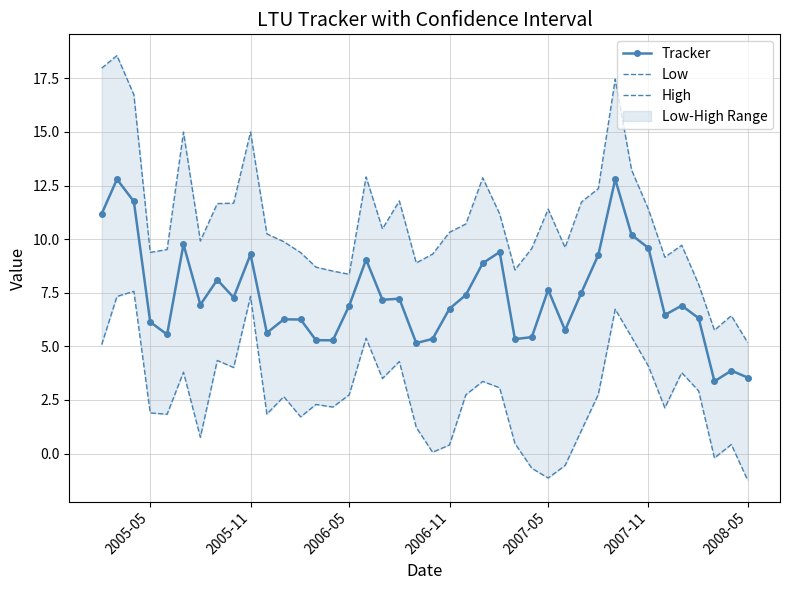

Count the number of categories in the chart.

40